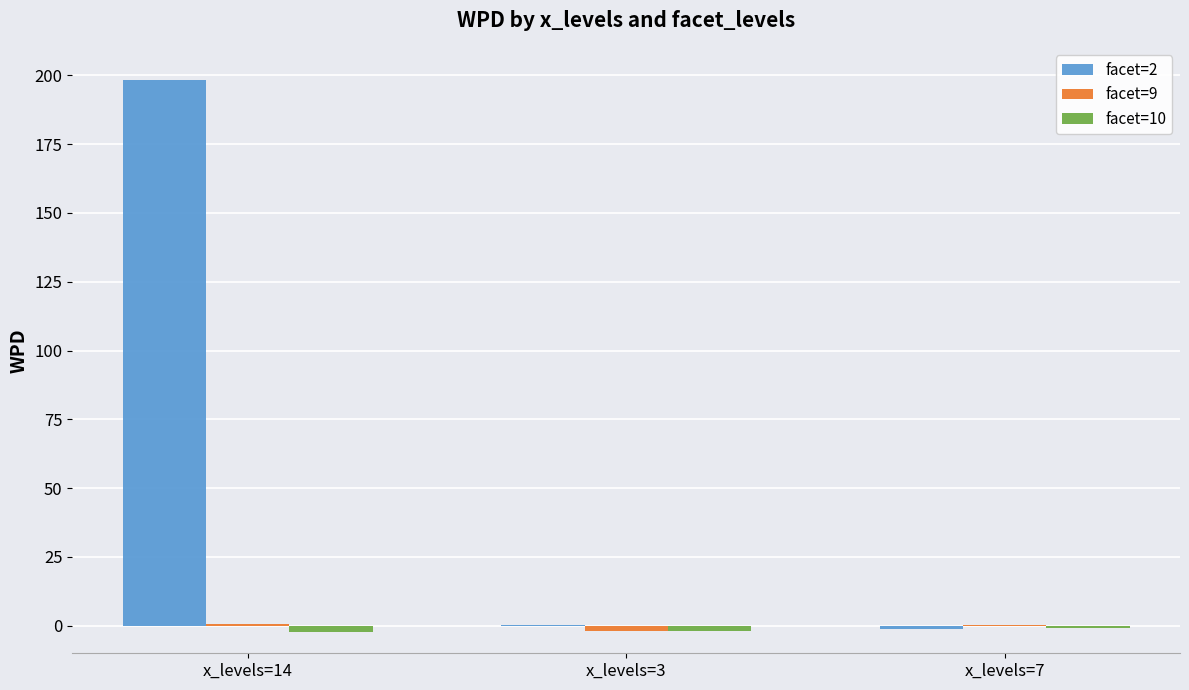

Which series has the largest total across all categories?

facet=2